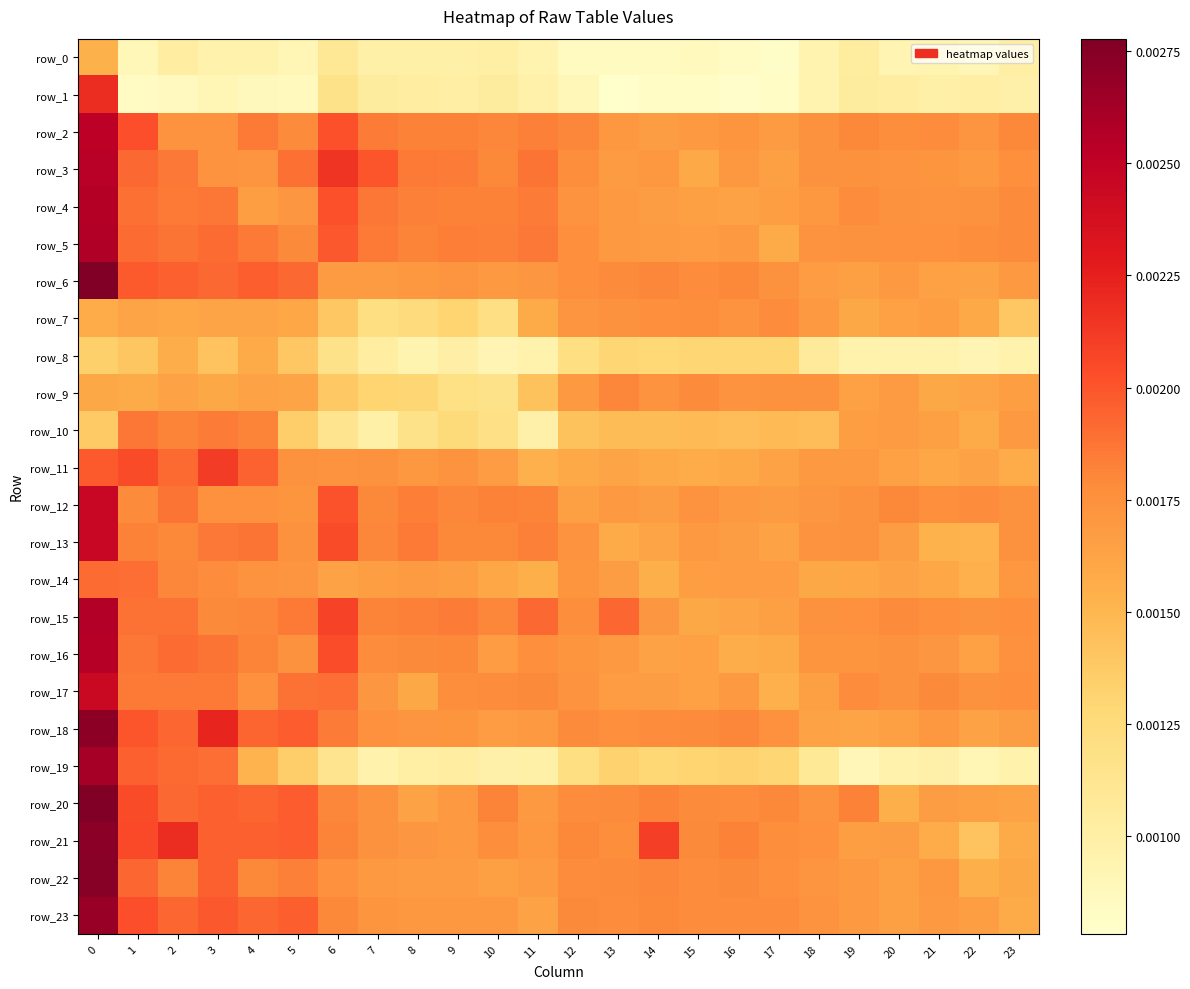

Count the row_0 values in the range 0 to 1.

24